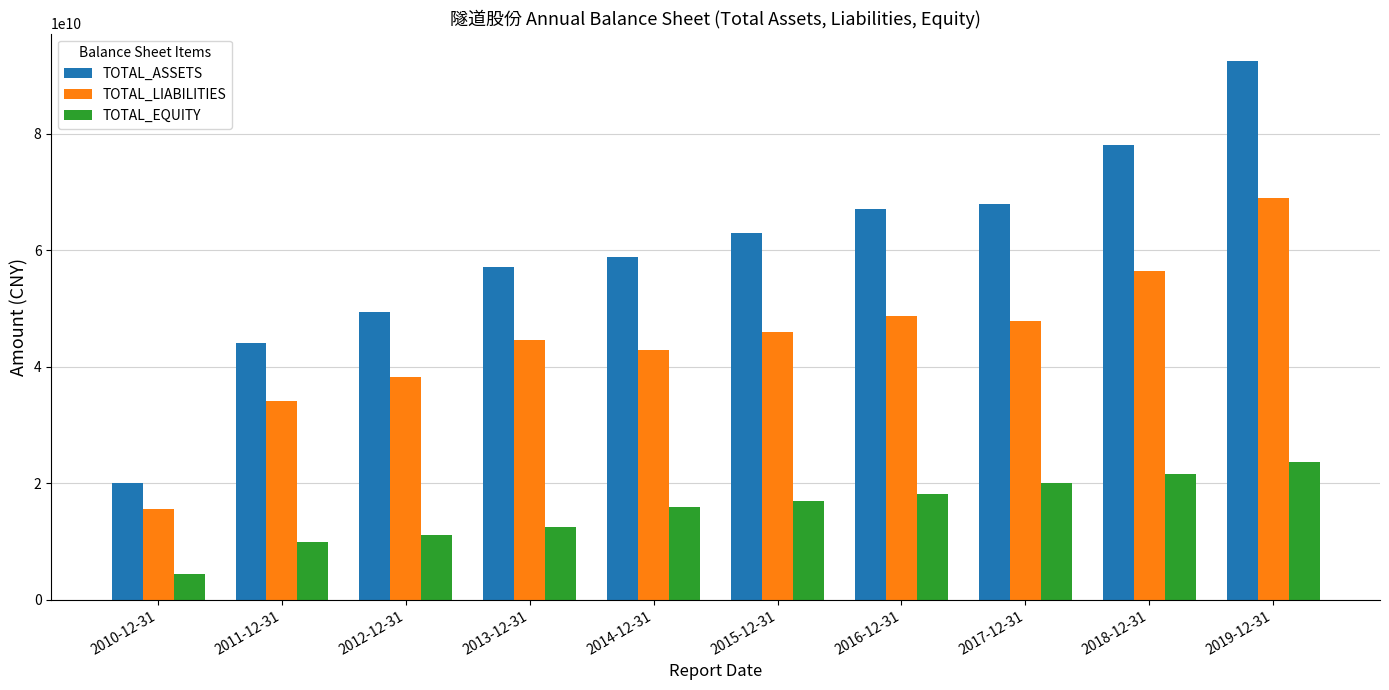

True or false: TOTAL_ASSETS has a value of 67919653818.6 at 2017-12-31.

True